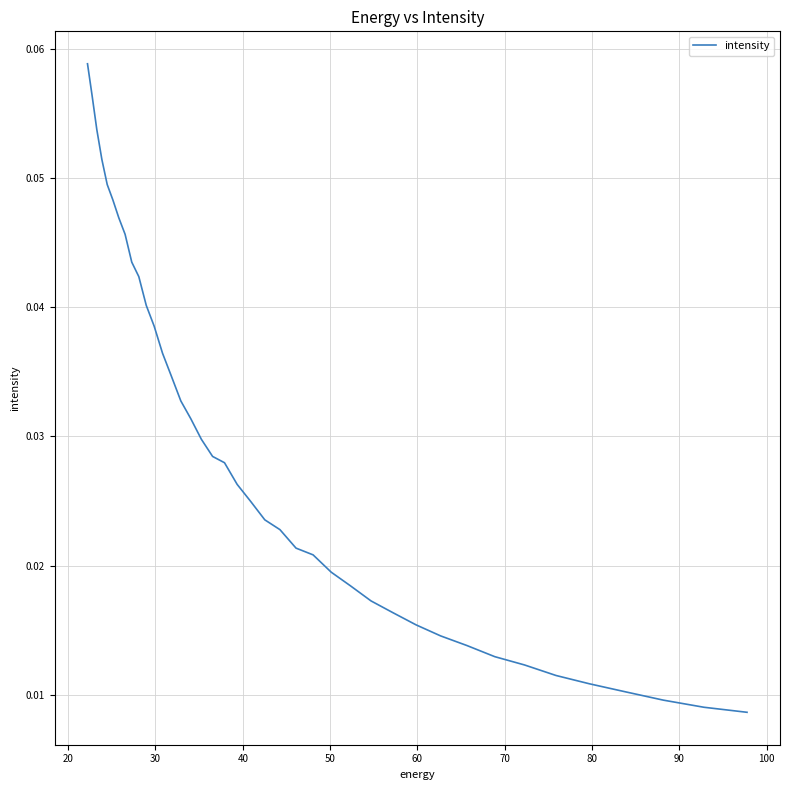

Reading left to right, list all the values displayed in this chart.

0.0	0.0	0.0	0.0	0.0	0.0	0.0	0.0	0.0	0.0	0.0	0.0	0.0	0.0	0.0	0.0	0.0	0.0	0.0	0.0	0.0	0.0	0.0	0.0	0.0	0.0	0.0	0.0	0.0	0.0	0.0	0.0	0.0	0.0	0.0	0.0	0.1	0.1	0.1	0.1